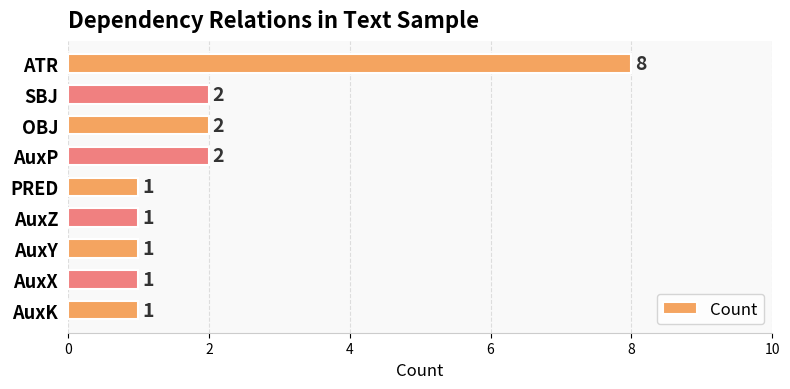

What is the sum of the values at ATR and SBJ?

10